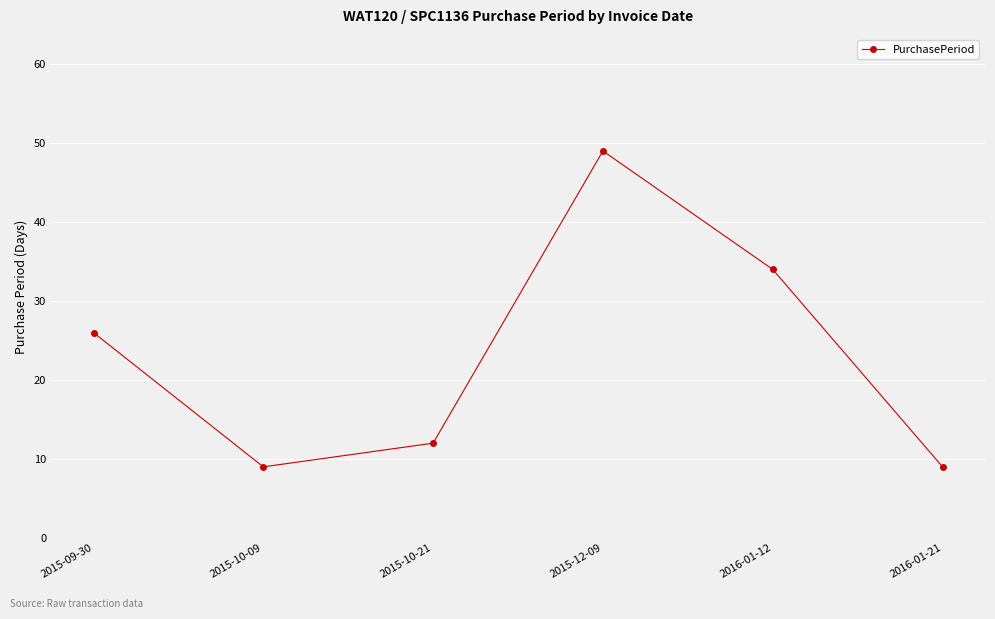

The chart shows a value of 9 at 2015-10-09. True or false?

True